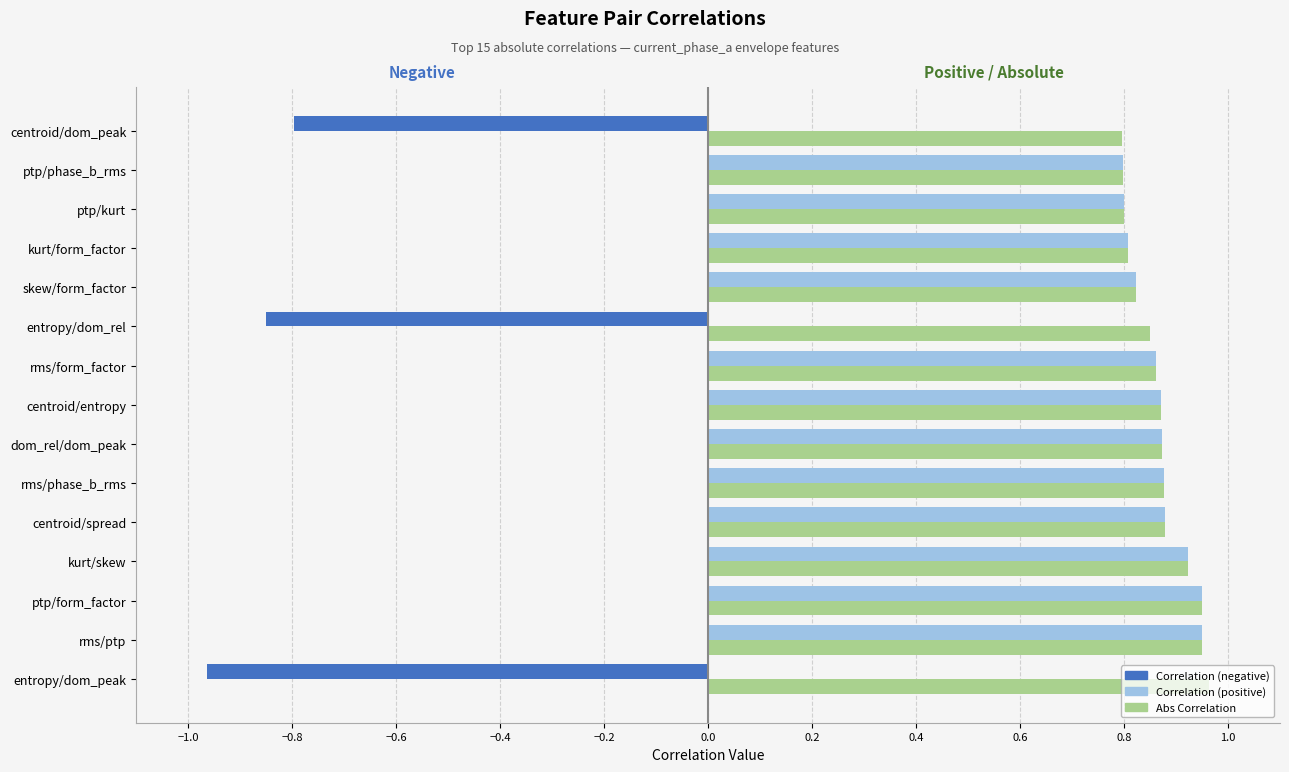

Is it true that Abs Correlation equals 0.3 at skew/form_factor?

False